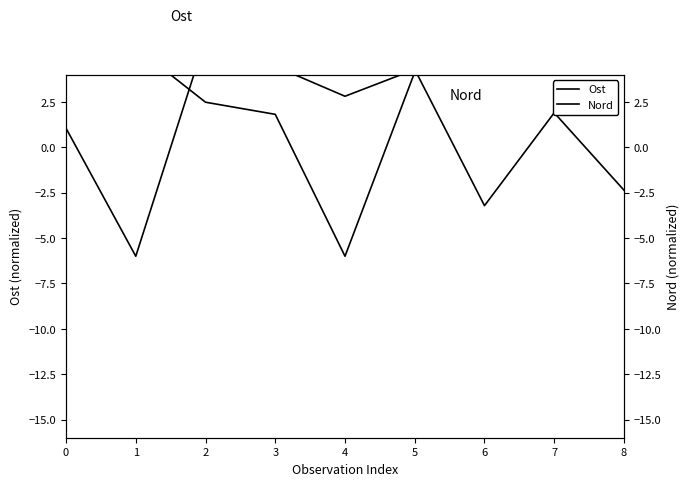

Is the value of Ost at 1 greater than the value of Nord at 6?

No